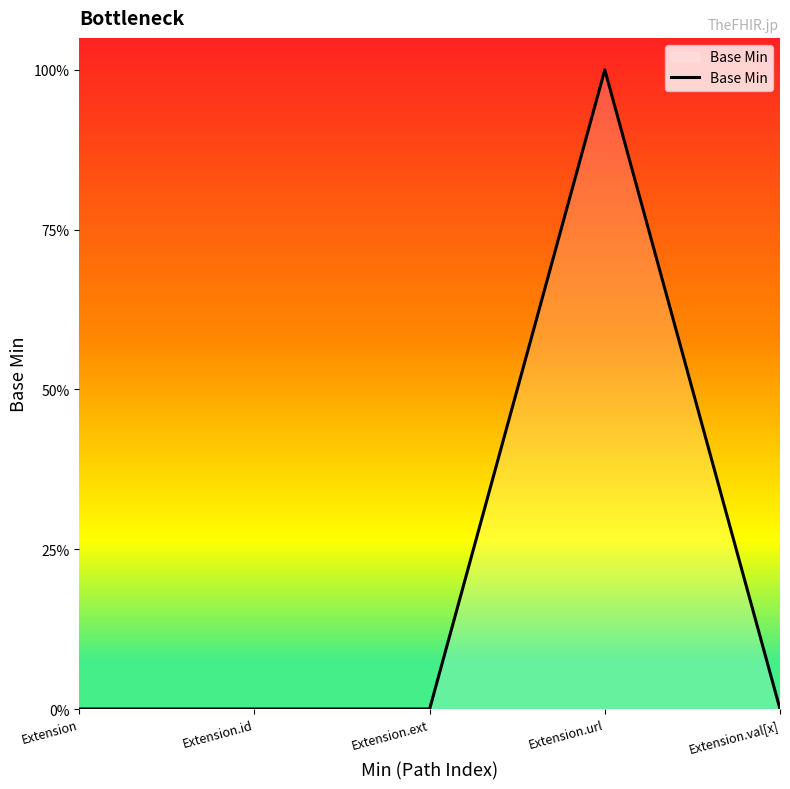

How many points are higher than both their immediate neighbors (excluding endpoints)?

1